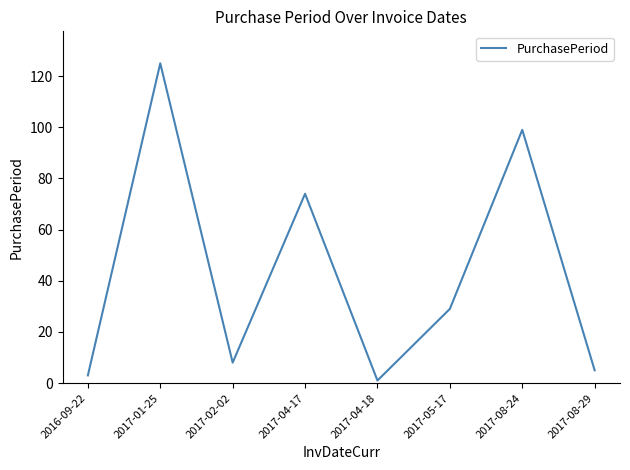

Reading left to right, extract all data points from this chart.

2016-09-22=3	2017-01-25=125	2017-02-02=8	2017-04-17=74	2017-04-18=1	2017-05-17=29	2017-08-24=99	2017-08-29=5